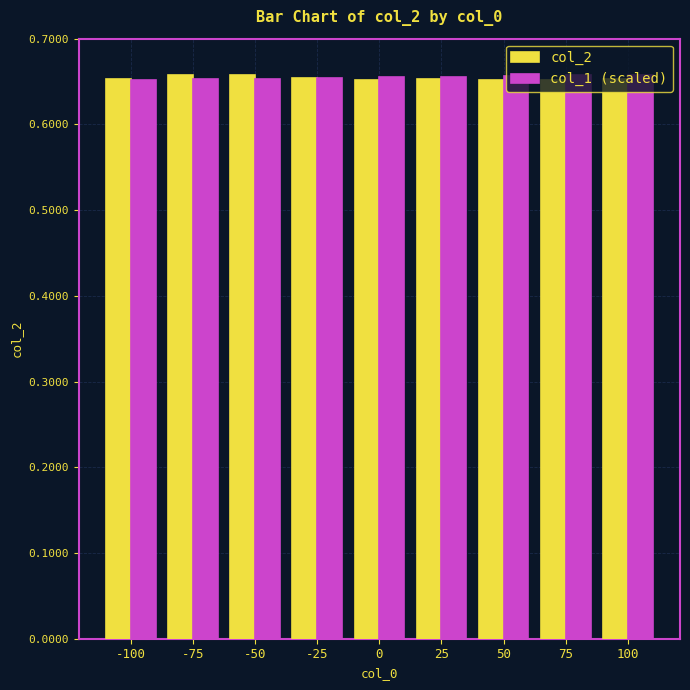

The value of col_1 (scaled) at -25 is 1.2. True or false?

False